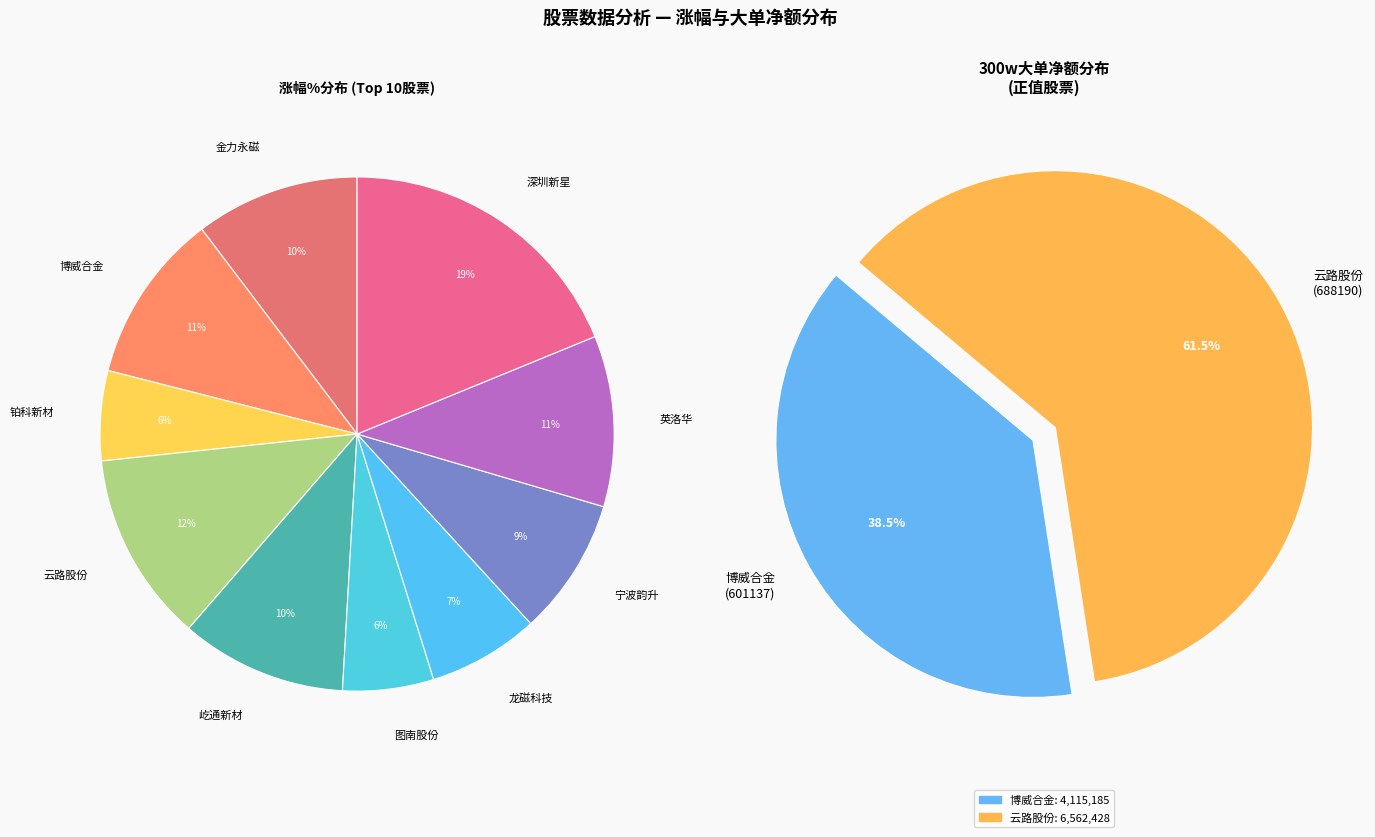

What is the smallest slice in the pie chart?

博威合金(601137)